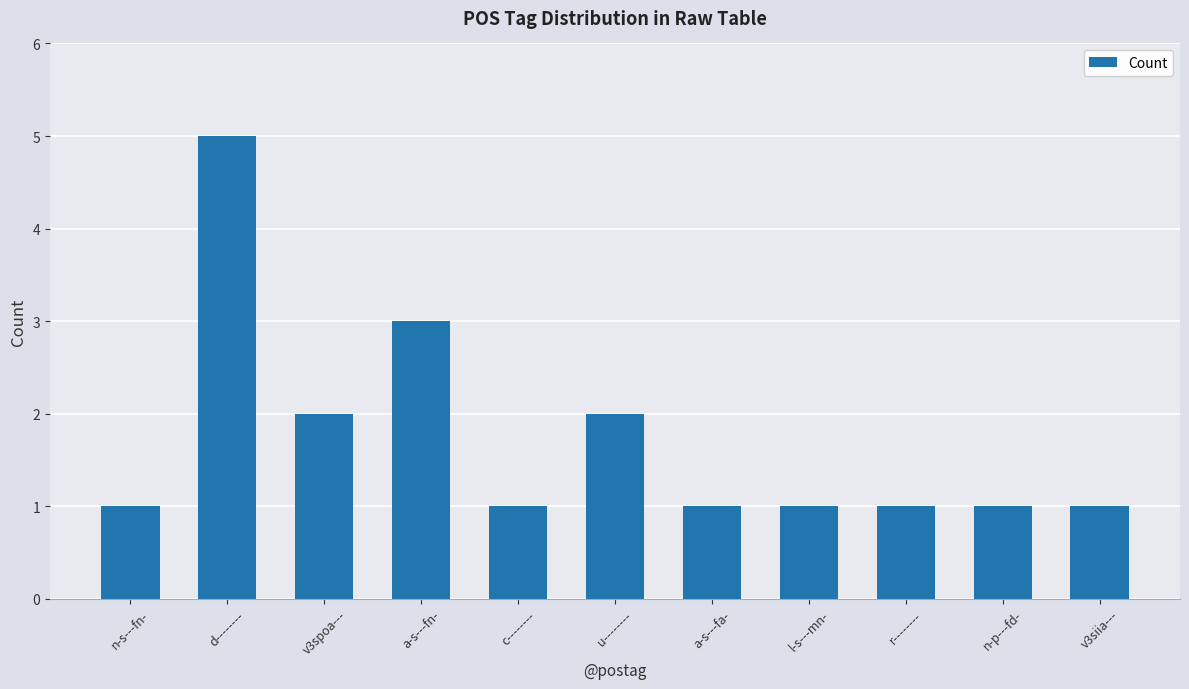

What is the sum of the values at u-------- and n-s---fn-?

3